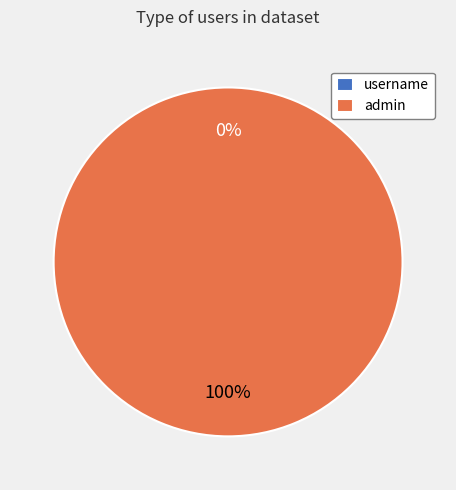

What is the majority slice?

admin